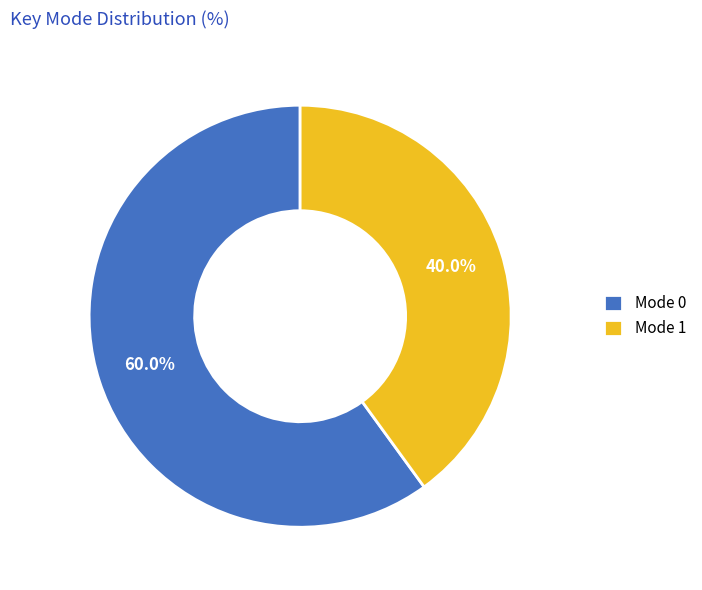

Rank the categories by value from lowest to highest.

Mode 1, Mode 0